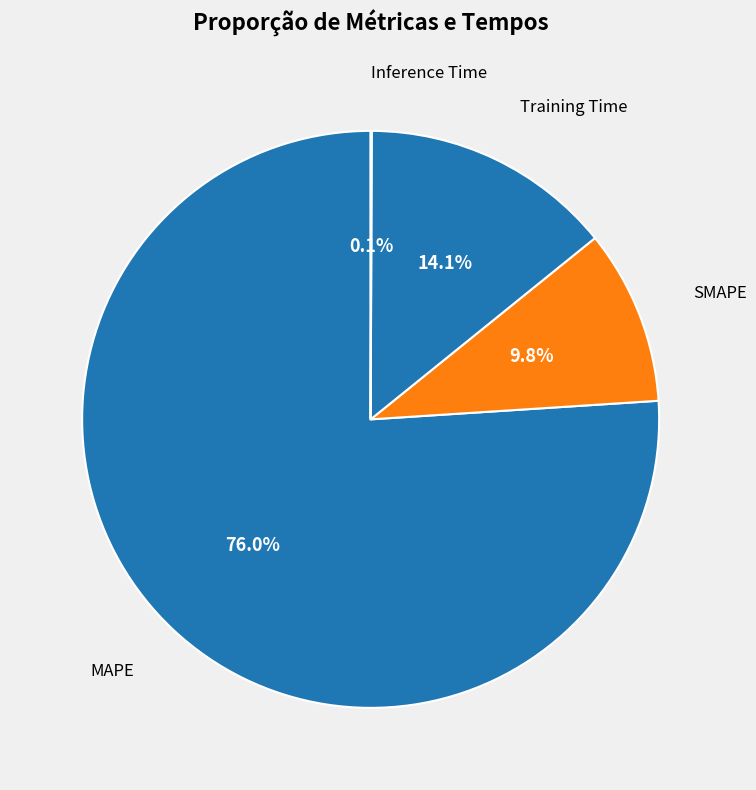

Which category has the biggest portion of the pie?

MAPE